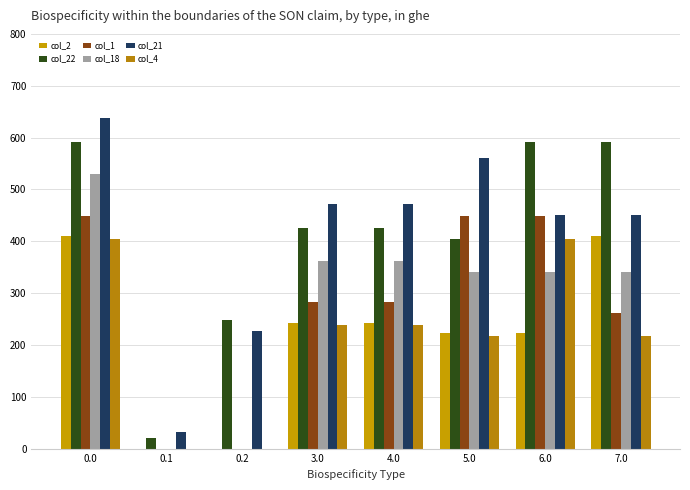

Which series has the largest total across all categories?

col_21